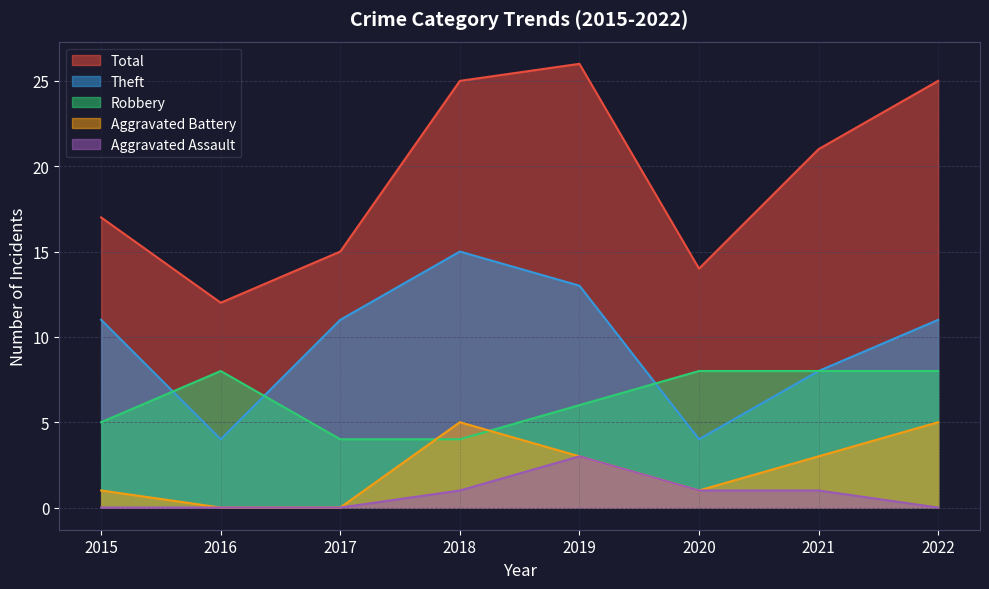

Where is Aggravated Battery nearest to the value 2?

2015